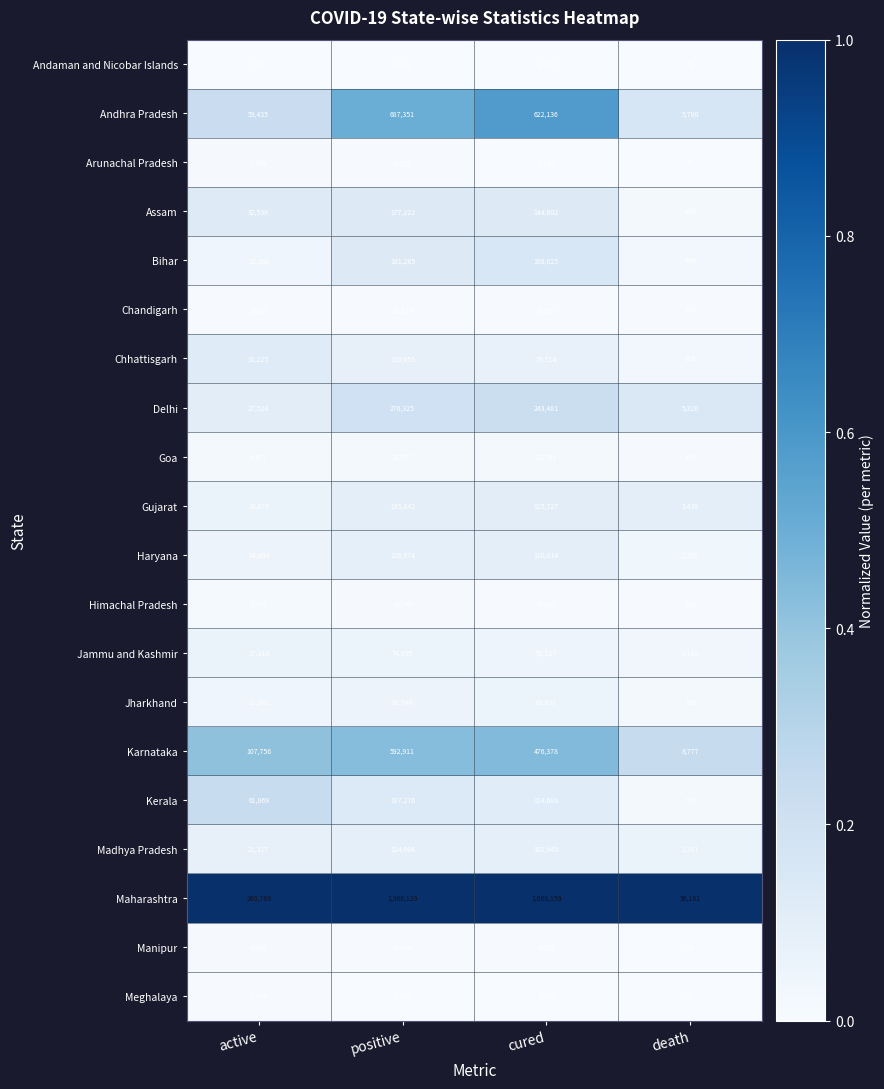

At cured, list the series in order from largest to smallest.

Maharashtra, Andhra Pradesh, Karnataka, Delhi, Bihar, Assam, Kerala, Gujarat, Haryana, Madhya Pradesh, Chhattisgarh, Jharkhand, Jammu and Kashmir, Goa, Himachal Pradesh, Chandigarh, Manipur, Arunachal Pradesh, Meghalaya, Andaman and Nicobar Islands